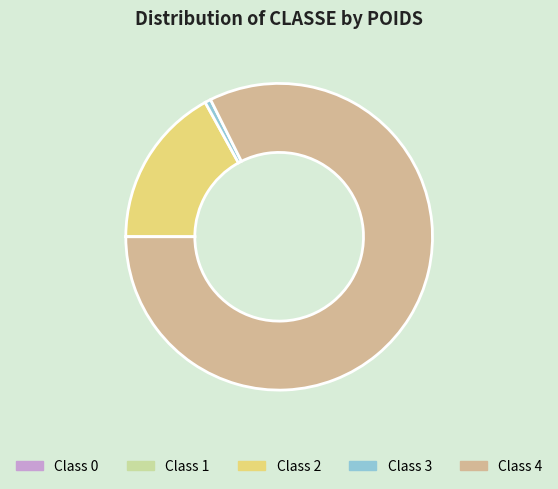

Which category has the biggest portion of the pie?

Class 4